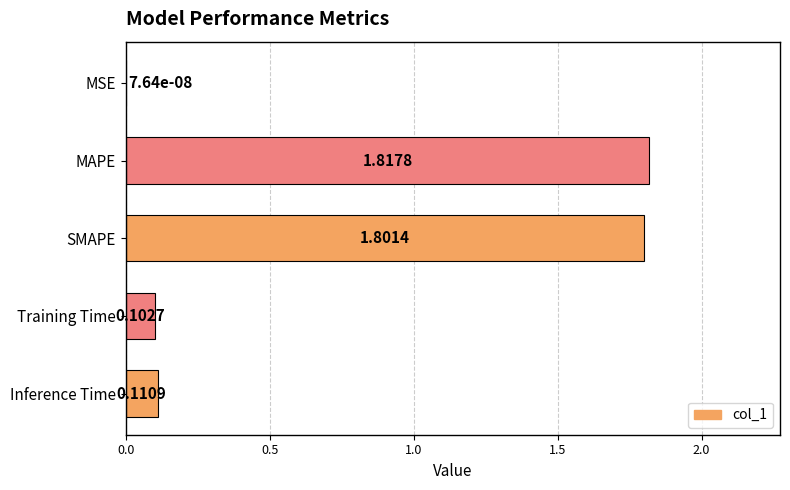

Which has a higher value, MAPE or MSE?

MAPE